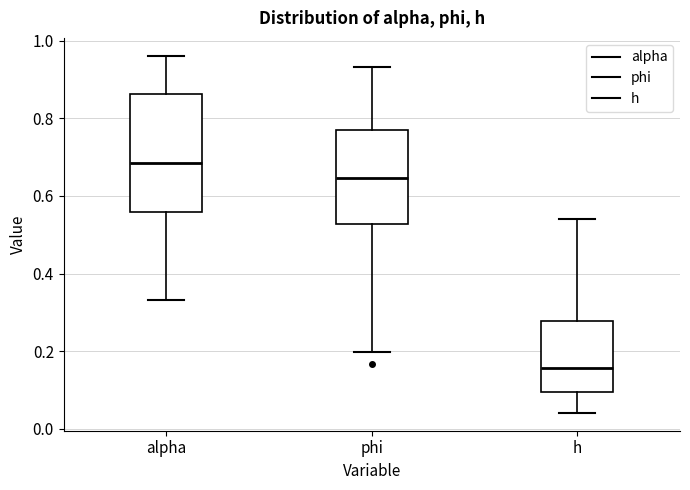

Which box has the lowest median line?

h